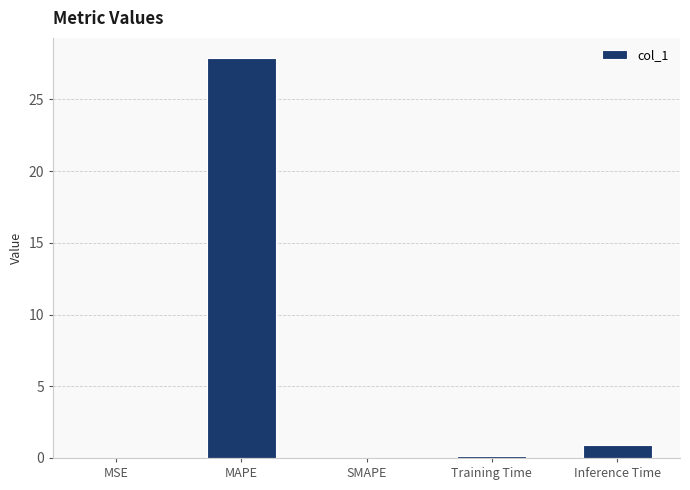

Which label corresponds to the largest value in the chart?

MAPE